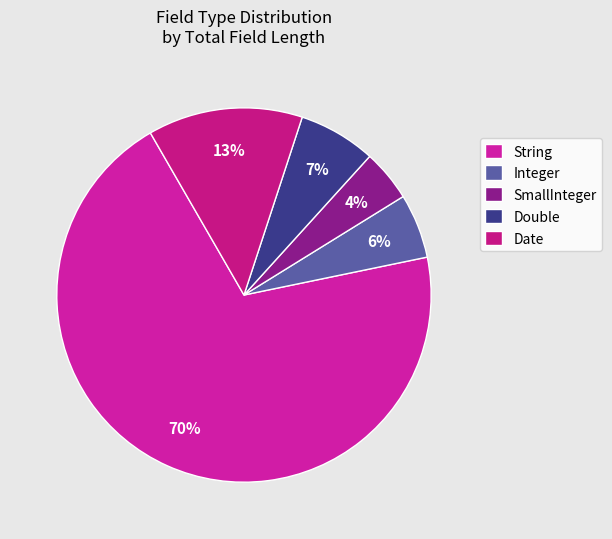

Which category accounts for the majority?

String